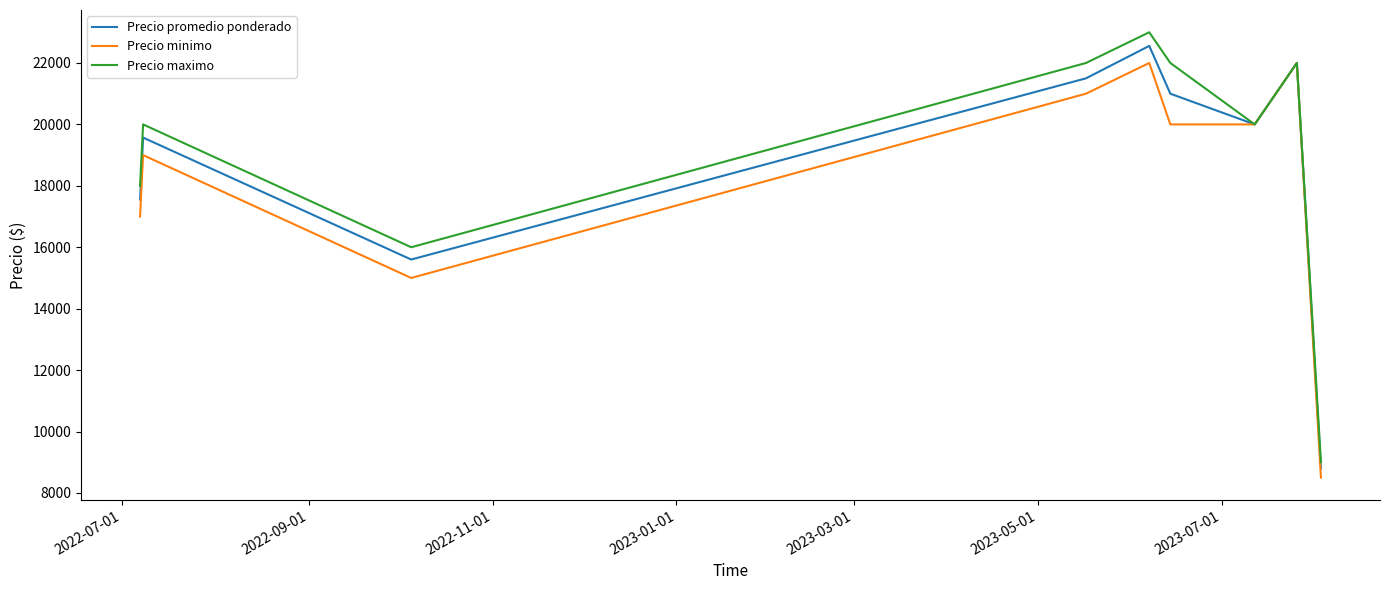

List the series in order of their peak value, highest first.

Precio maximo, Precio promedio ponderado, Precio minimo